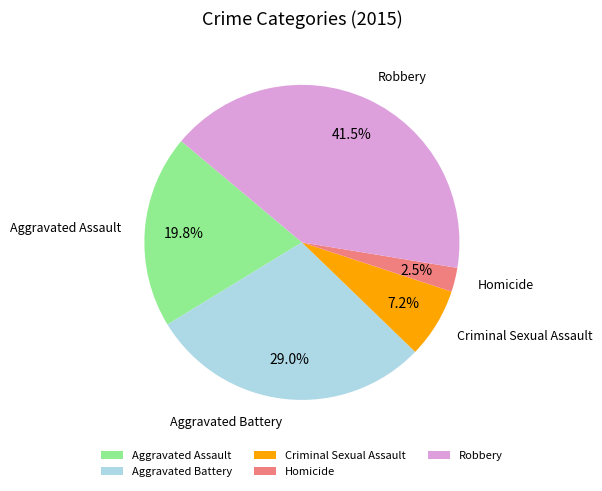

How many slices are in this pie chart?

5